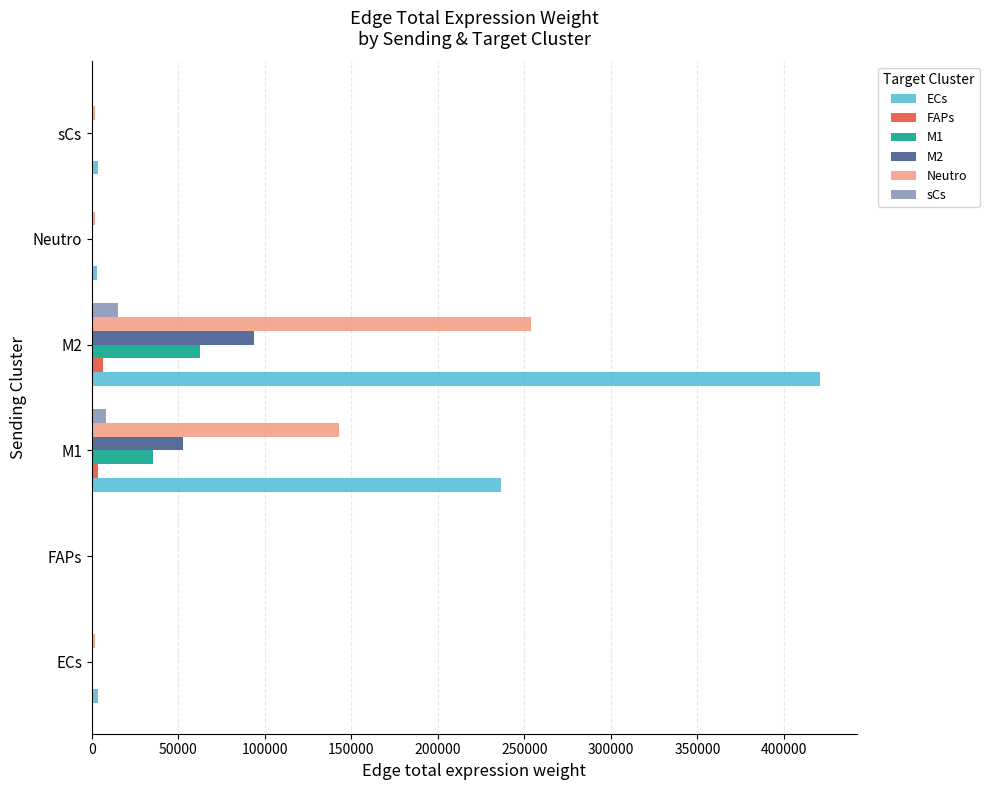

What is the average value of the M1 series?

16543.2